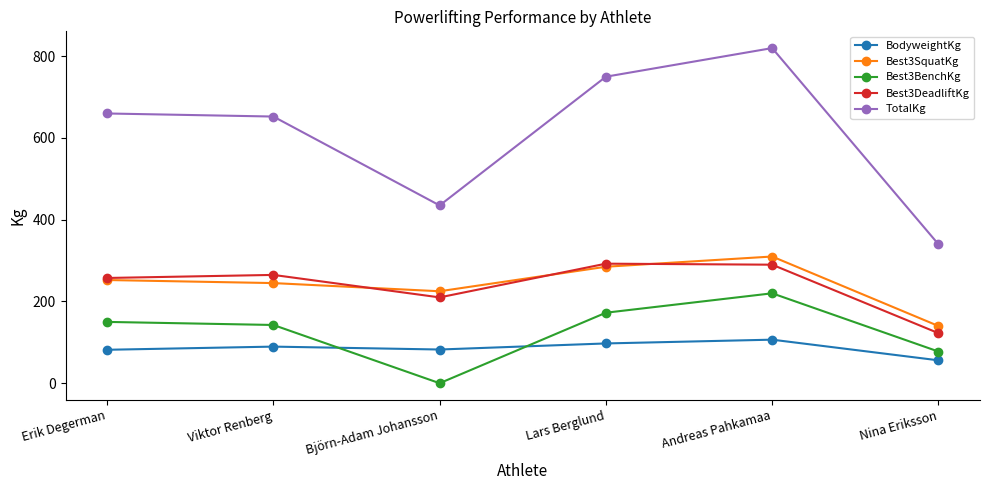

What is the greatest value displayed?

820.0